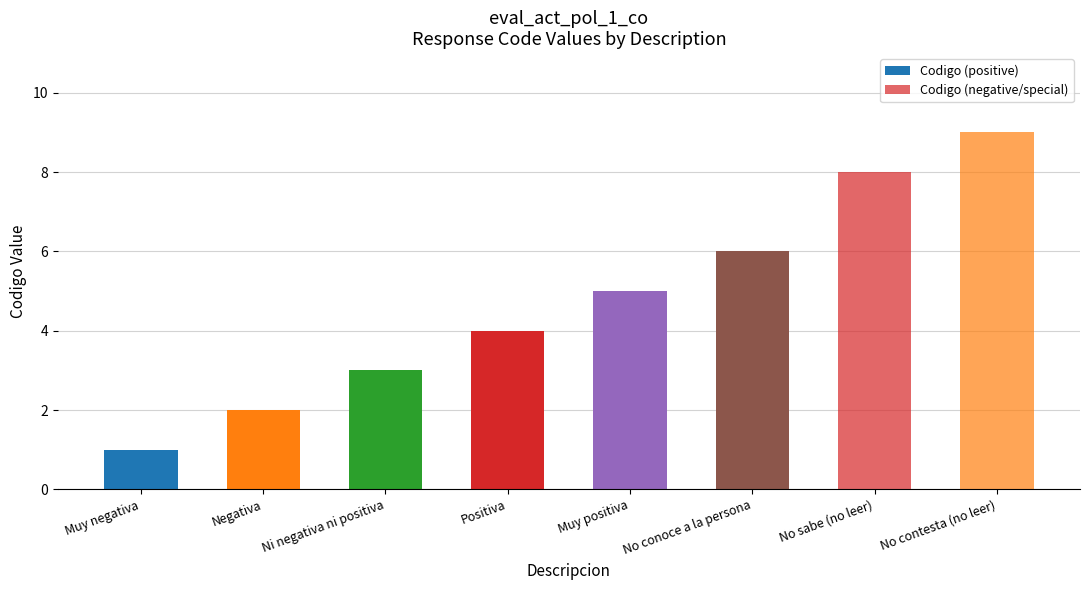

How many categories are shown in the chart?

8